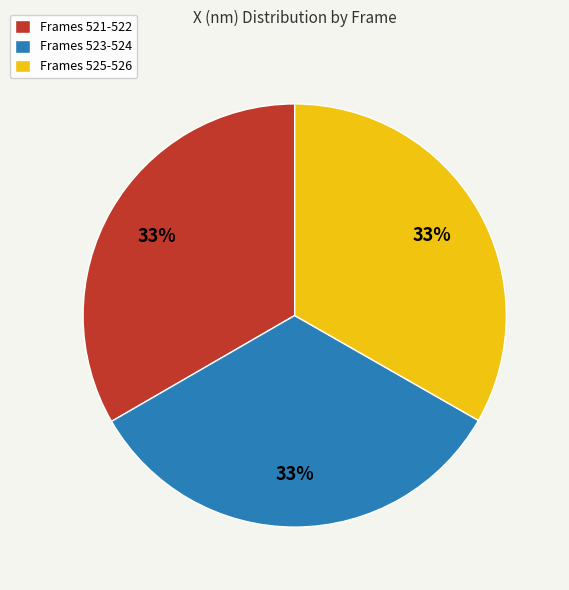

Does any single category account for the majority?

No